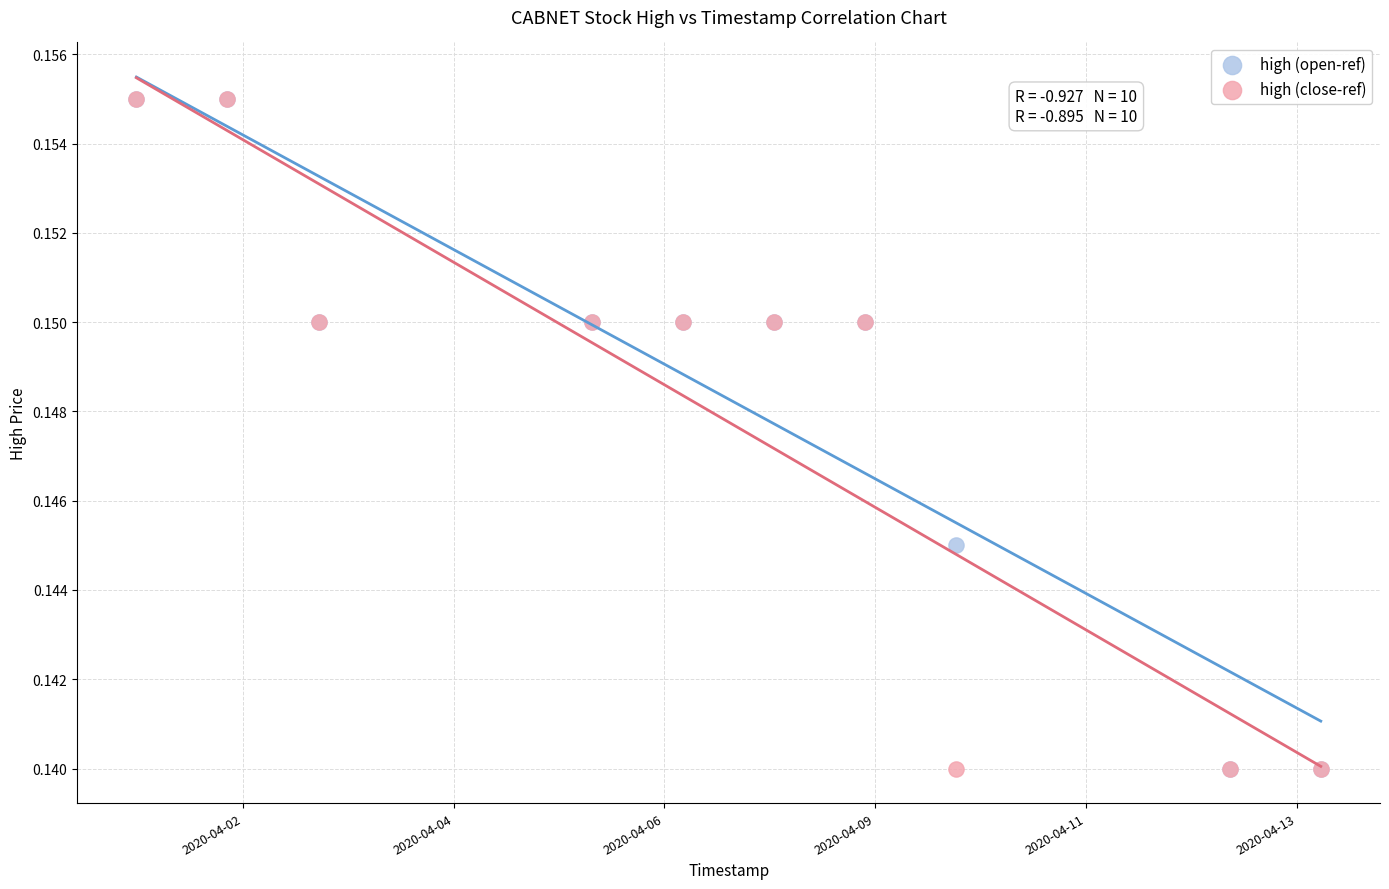

What are all the series names shown in the legend?

high (open-ref), high (close-ref)